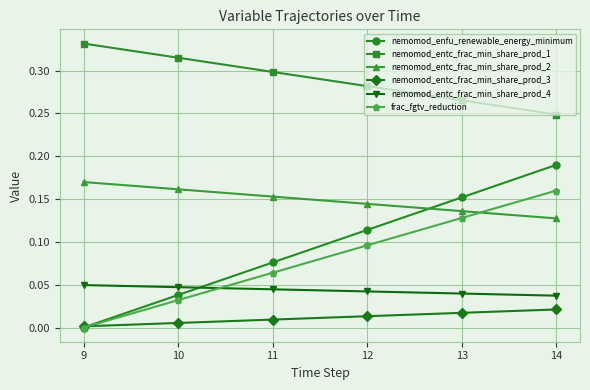

True or false: nemomod_entc_frac_min_share_prod_2 and nemomod_entc_frac_min_share_prod_4 intersect in this chart.

False